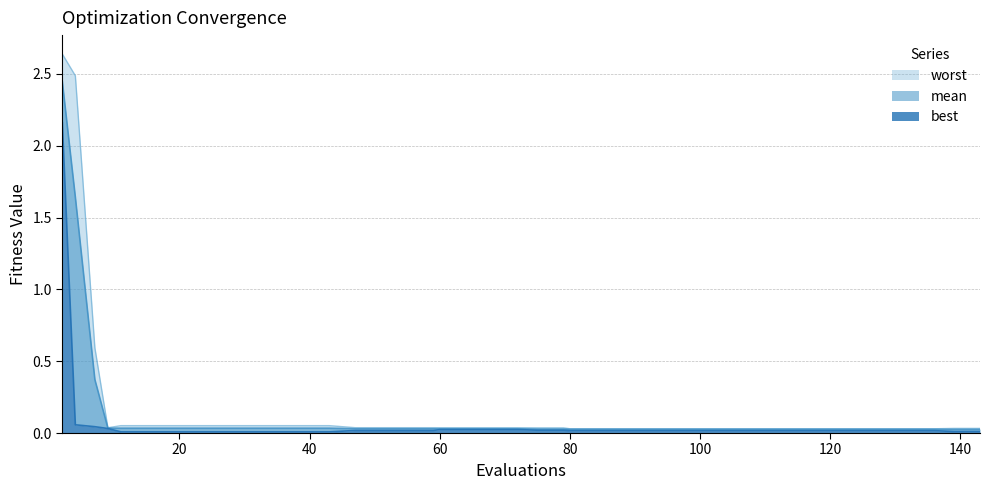

Reading right to left, extract all data points from this chart.

mean: 0.0	0.0	0.0	0.0	0.0	0.0	0.0	0.0	0.0	0.0	0.0	0.0	0.0	0.0	0.0	0.0	0.0	0.0	0.0	0.0	0.0	0.0	0.0	0.0	0.0	0.0	0.0	0.0	0.0	0.0	0.0	0.0	0.0	0.0	0.0	0.0	0.0	0.4	1.6	2.4
best: 0.0	0.0	0.0	0.0	0.0	0.0	0.0	0.0	0.0	0.0	0.0	0.0	0.0	0.0	0.0	0.0	0.0	0.0	0.0	0.0	0.0	0.0	0.0	0.0	0.0	0.0	0.0	0.0	0.0	0.0	0.0	0.0	0.0	0.0	0.0	0.0	0.0	0.0	0.1	2.2
worst: 0.0	0.0	0.0	0.0	0.0	0.0	0.0	0.0	0.0	0.0	0.0	0.0	0.0	0.0	0.0	0.0	0.0	0.0	0.0	0.0	0.0	0.0	0.0	0.0	0.0	0.0	0.0	0.1	0.1	0.1	0.1	0.1	0.1	0.1	0.1	0.1	0.0	0.6	2.5	2.6